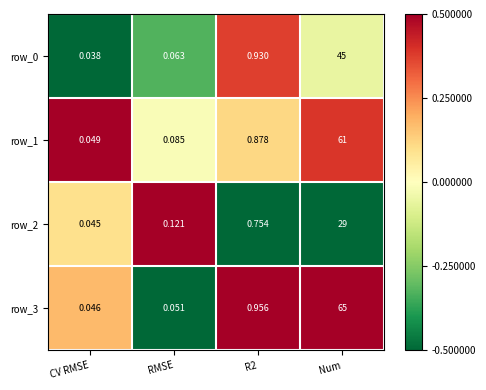

Which category has the lowest value across all series?

CV RMSE